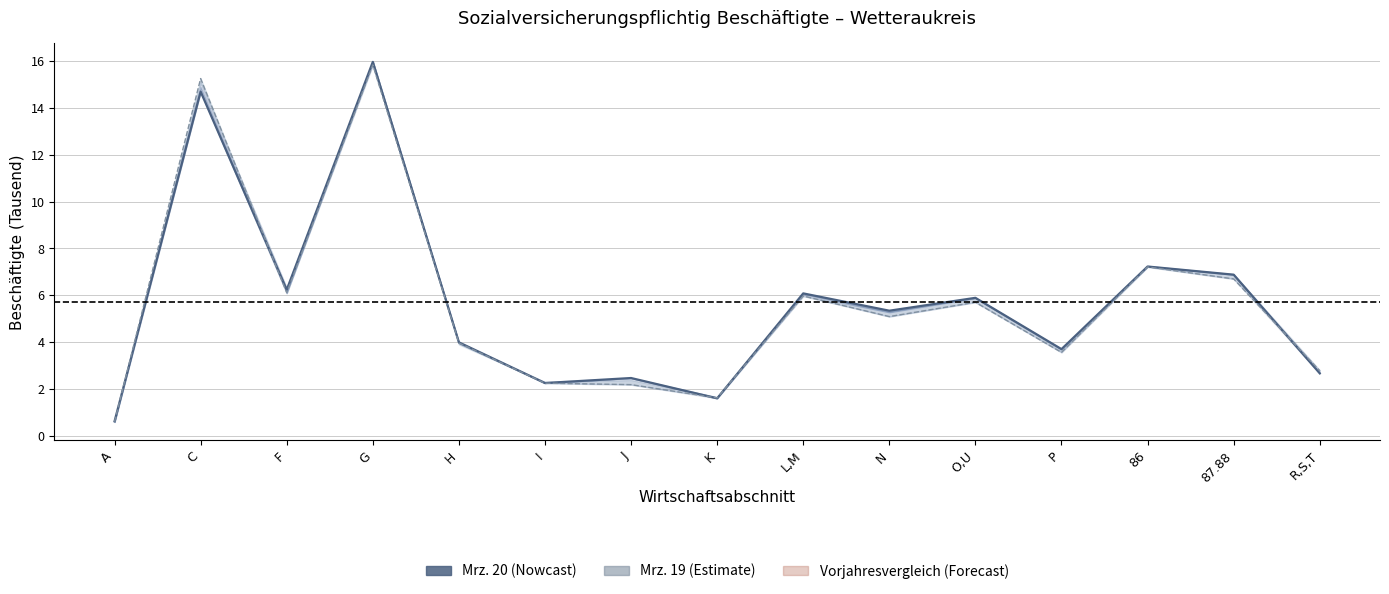

How many categories are shown in the chart?

15